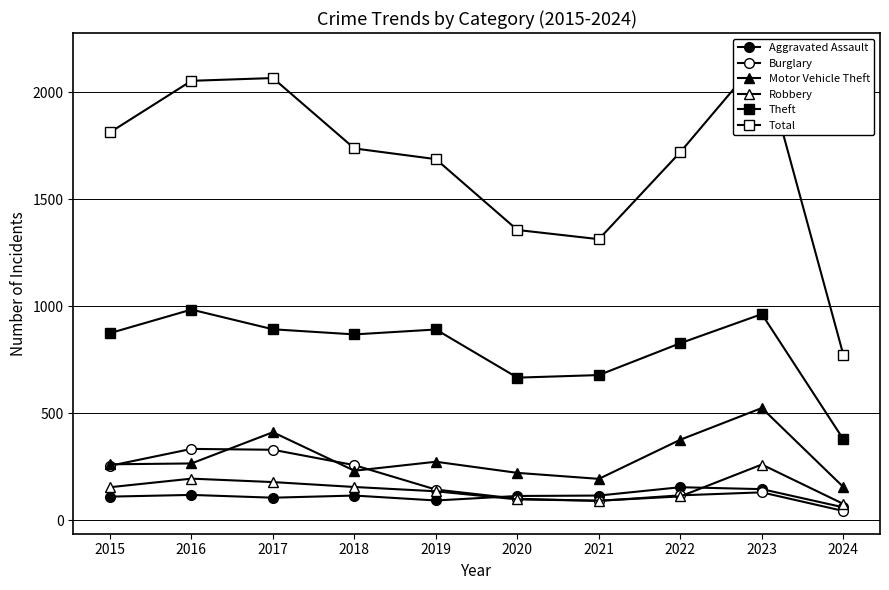

True or false: Theft has more than 2 points higher than both neighbors.

True